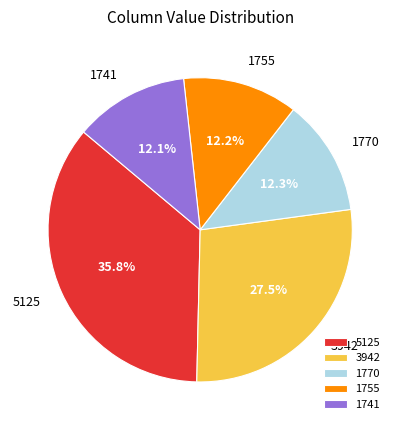

Does 5125 account for over 50% of the chart?

No